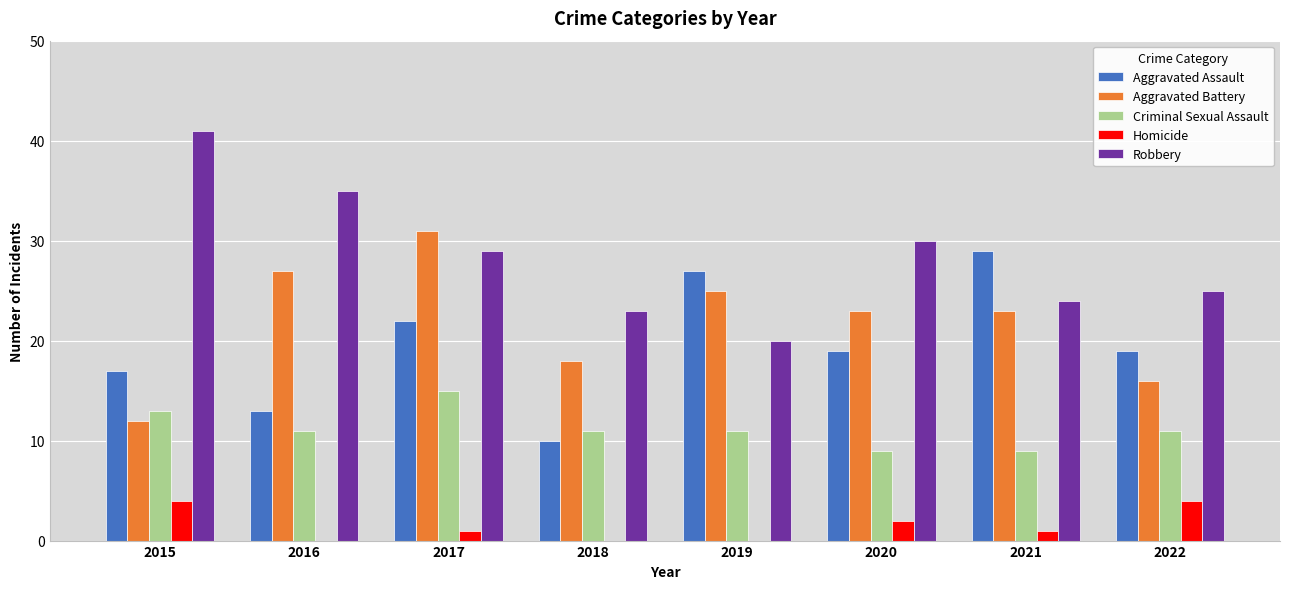

Between 2016 and 2018, which series saw the biggest shift?

Robbery